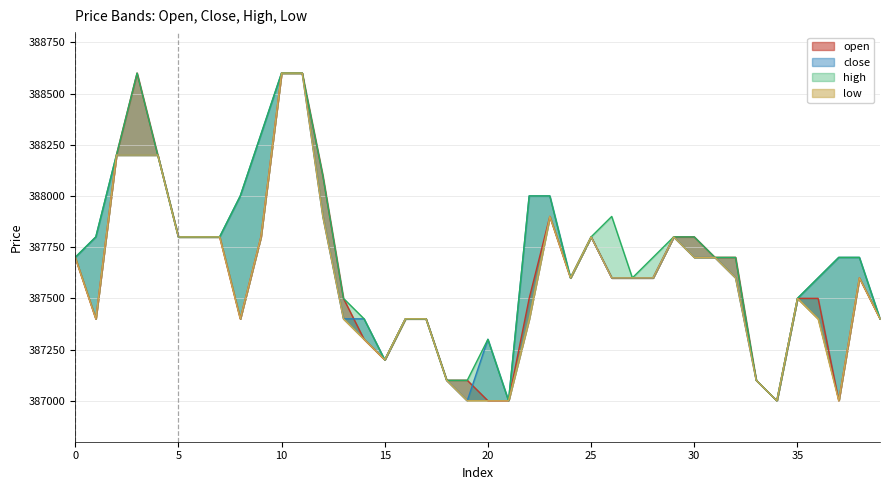

What is the difference between the maximum and minimum values in the close series?

1600